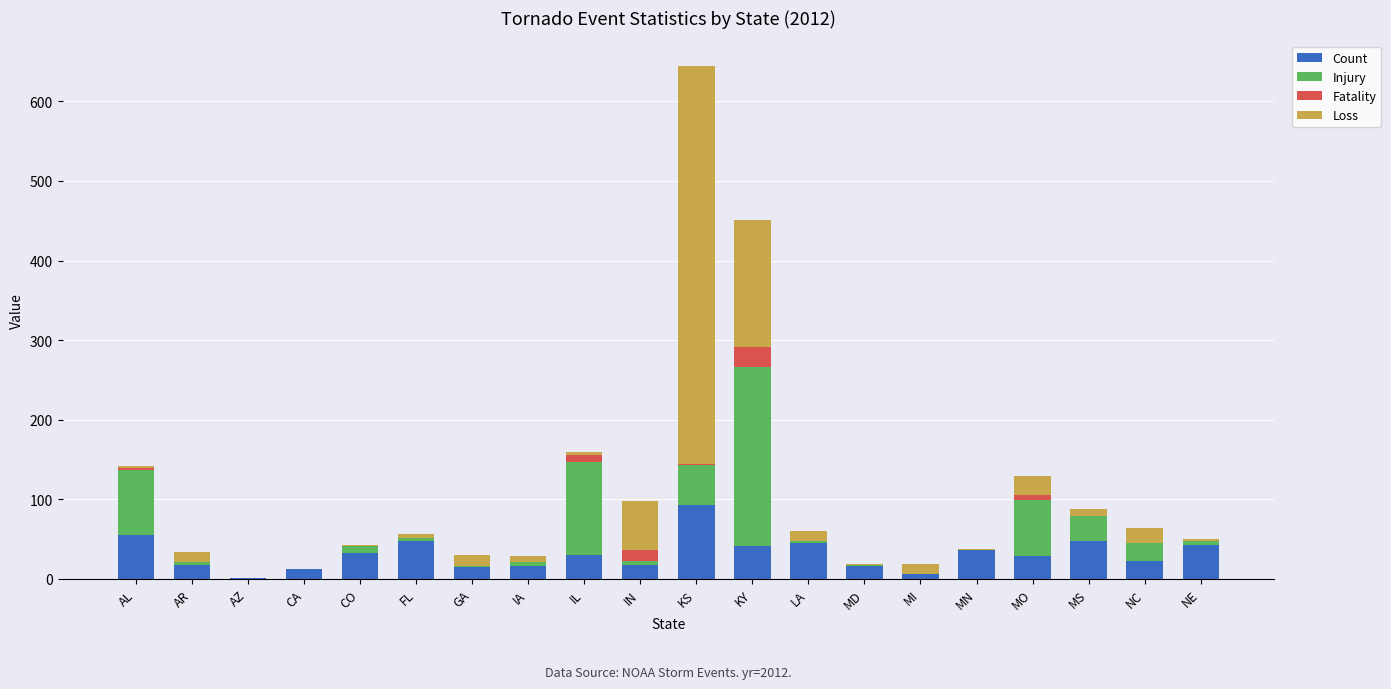

Which category has the highest value in the Count series?

KS